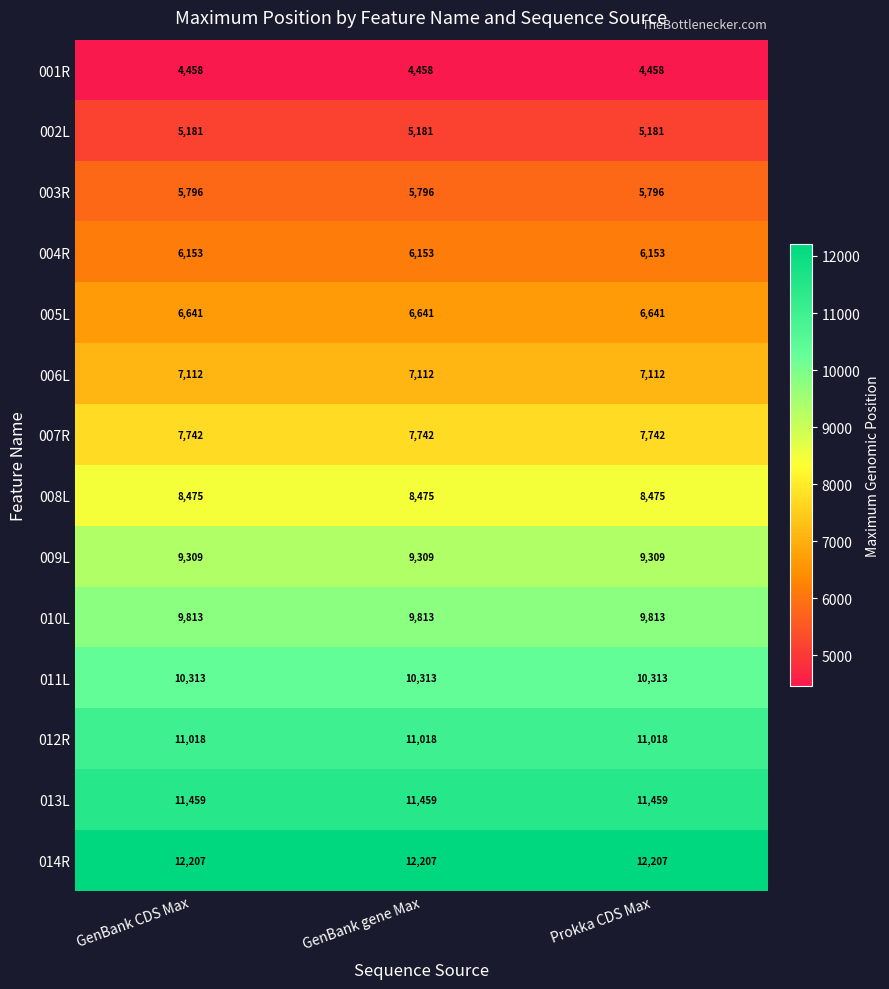

Which series has the largest total across all categories?

014R